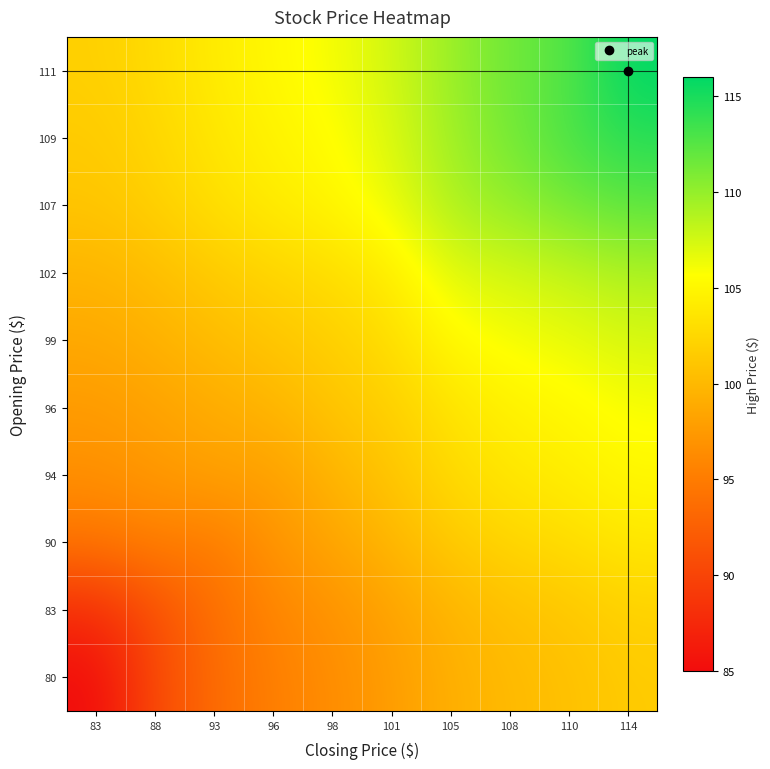

Which has a higher value, 98 or 96?

98